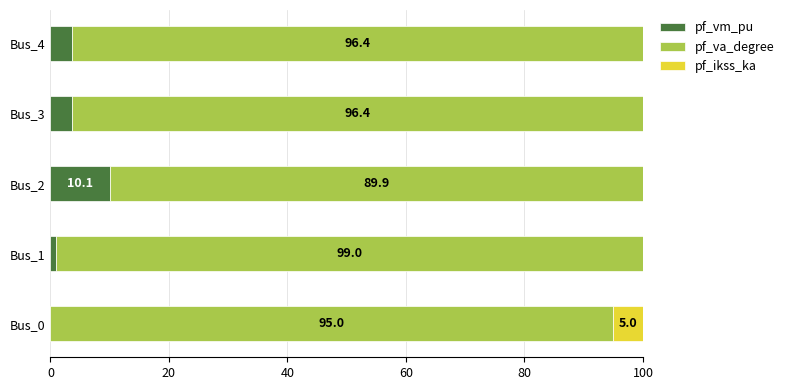

Is it true that pf_vm_pu equals 10.1 at Bus_2?

True